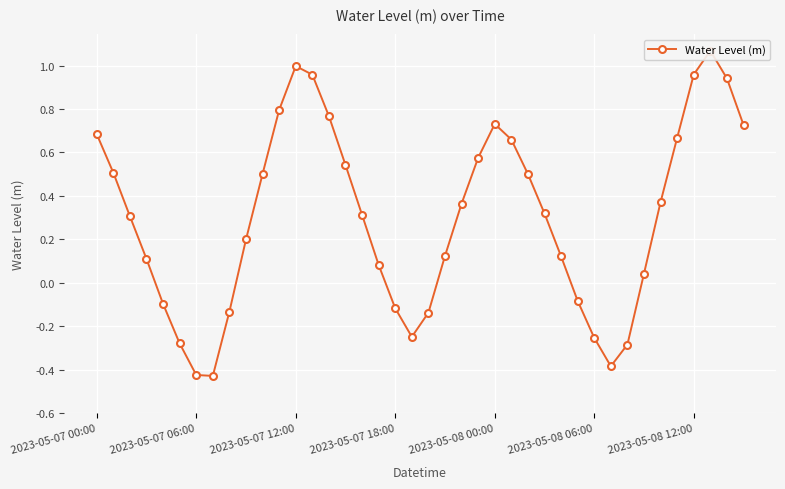

What is the difference between the maximum and minimum values?

1.5